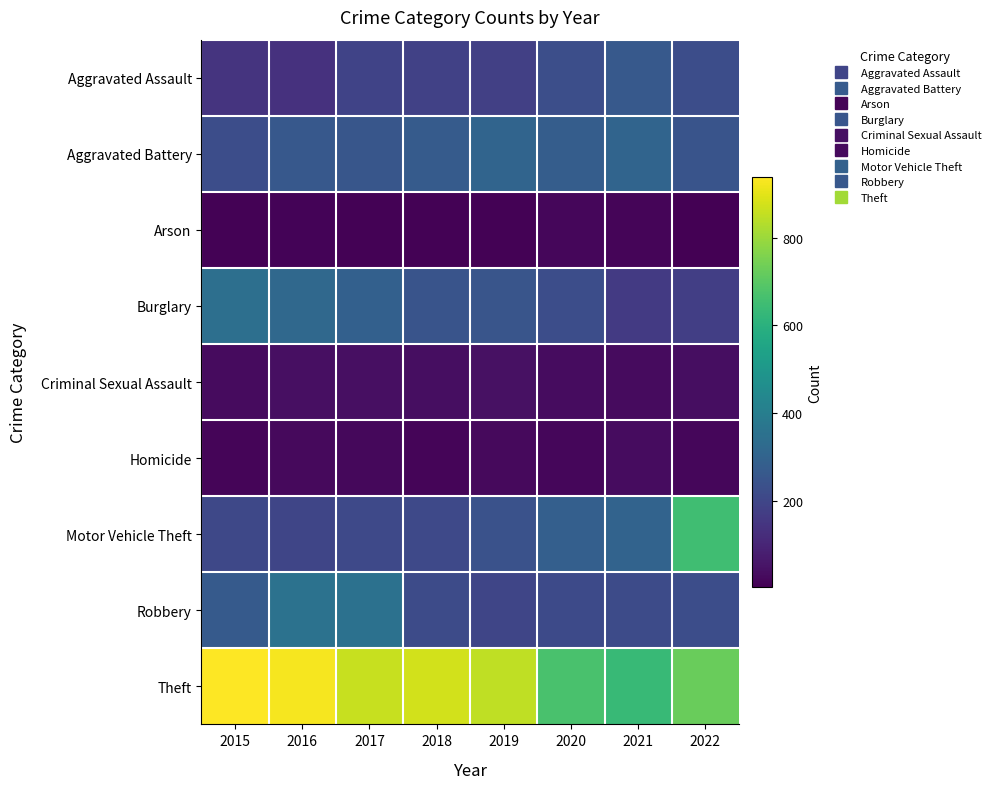

Which series has the widest spread of values?

Motor Vehicle Theft